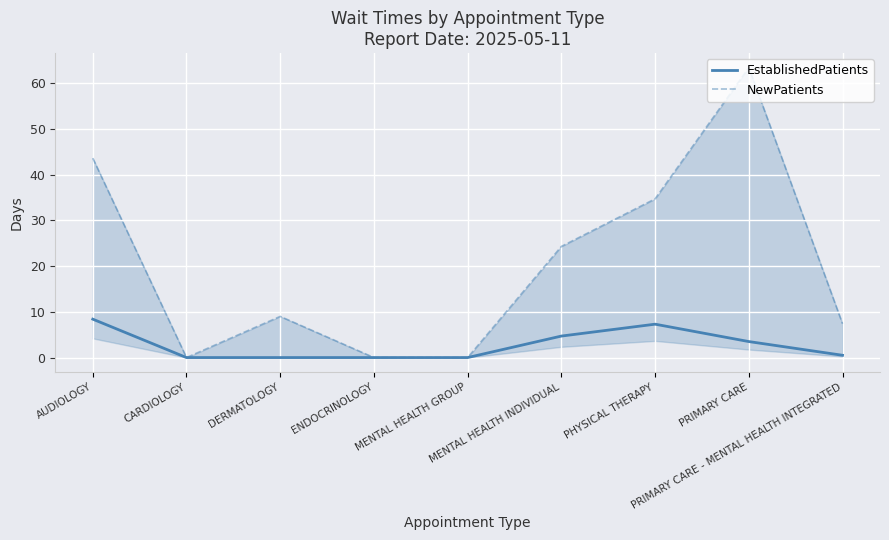

At which category does NewPatients reach its first local valley?

CARDIOLOGY